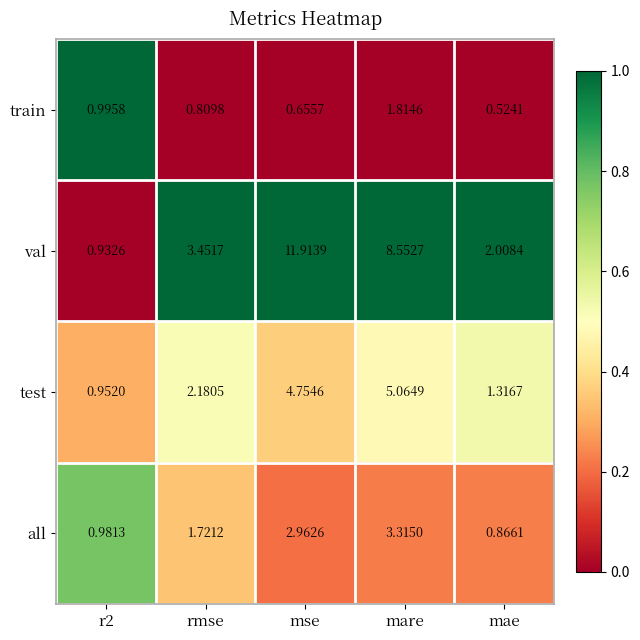

Which series has the largest range (max minus min)?

val